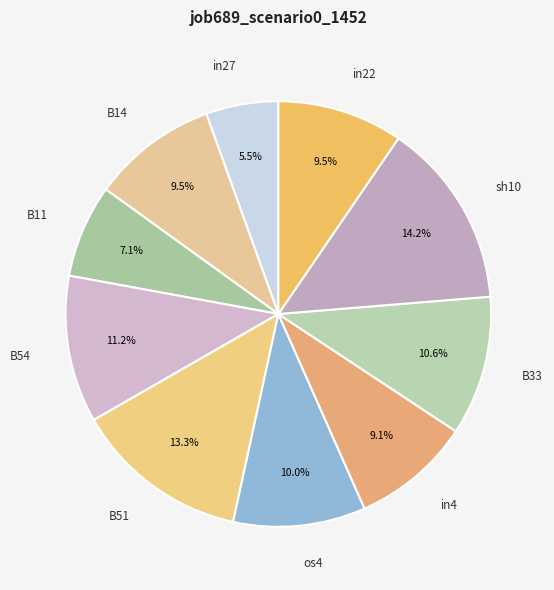

Is it true that B51 is 1% of the pie?

False